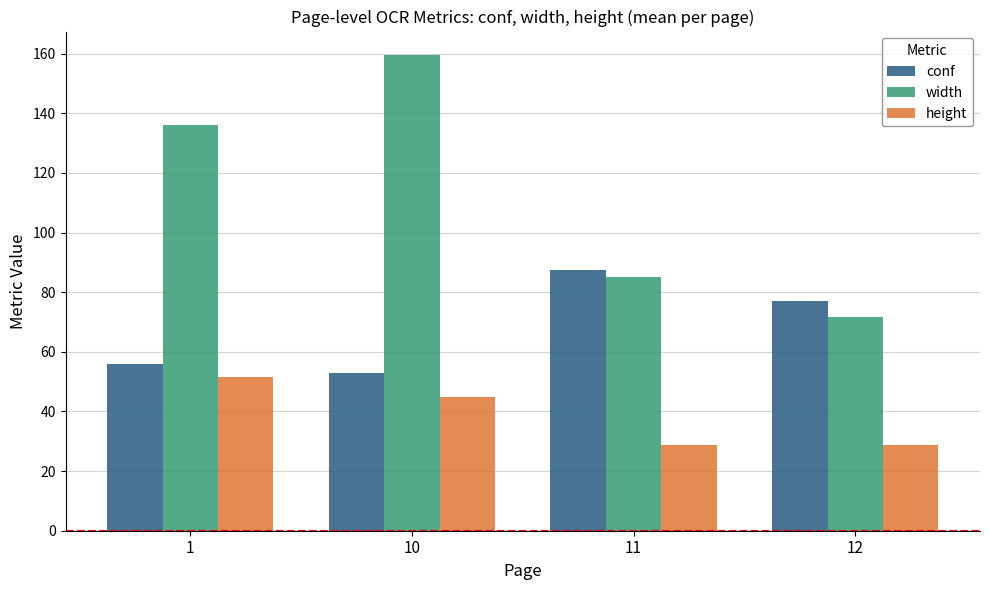

How many bars are there in each group?

3